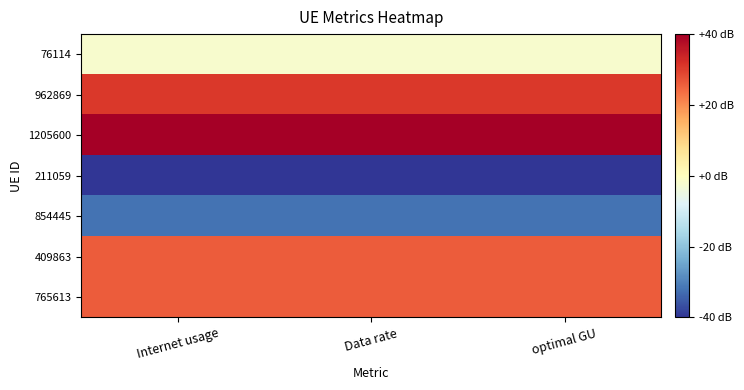

At which category is the sum across all series the highest?

Internet usage